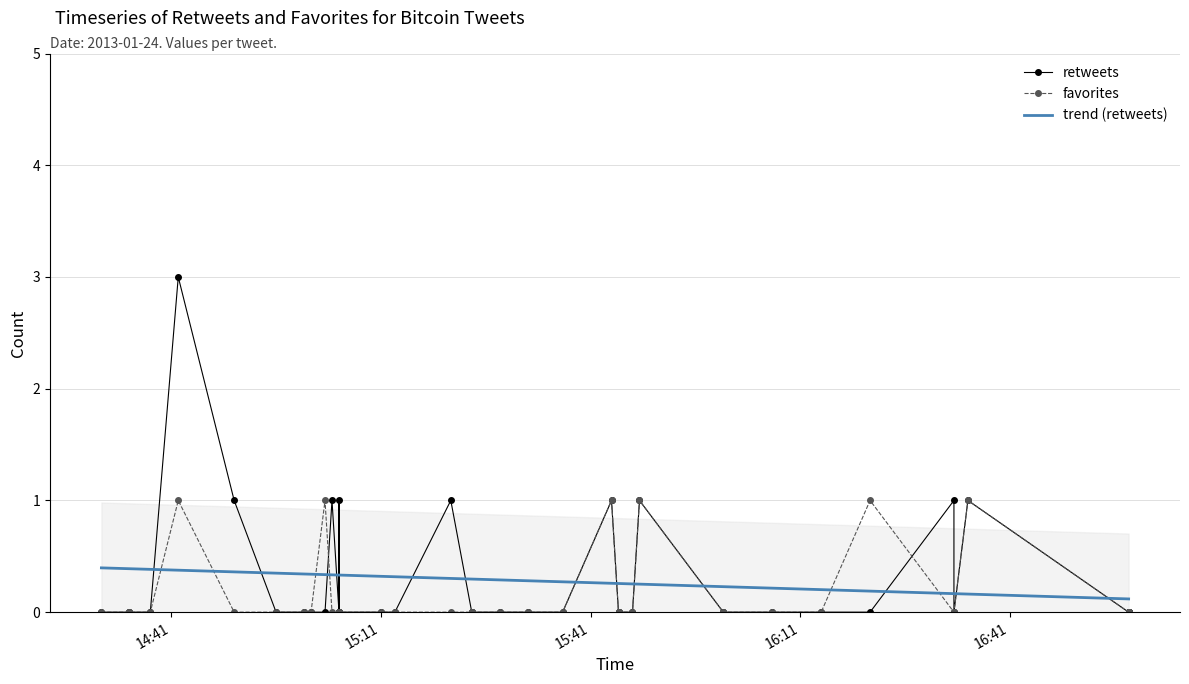

Which series changed the most between 2013-01-24 16:14 and 2013-01-24 15:44?

retweets